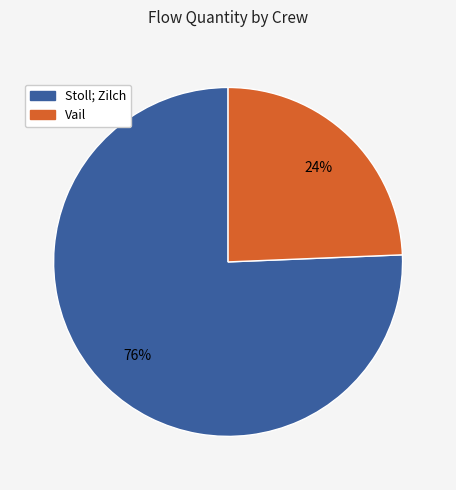

Is there a majority slice in this chart?

Yes